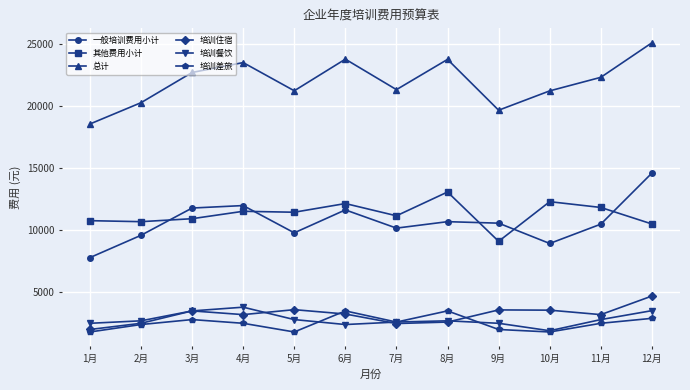

Where is the first local maximum for 总计?

4月